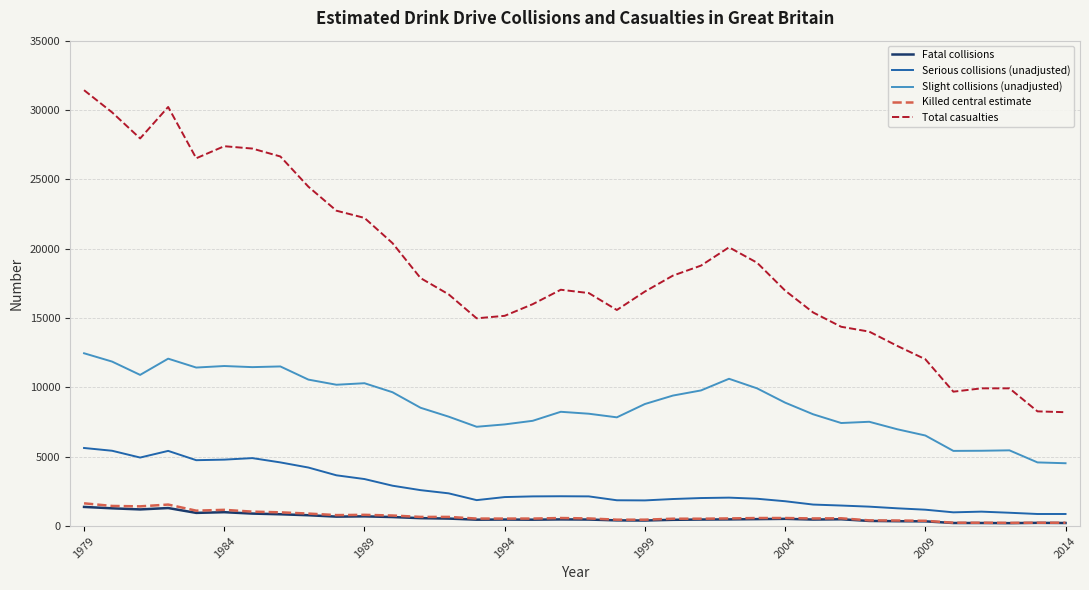

What are all the series names shown in the legend?

Fatal collisions, Serious collisions (unadjusted), Slight collisions (unadjusted), Killed central estimate, Total casualties